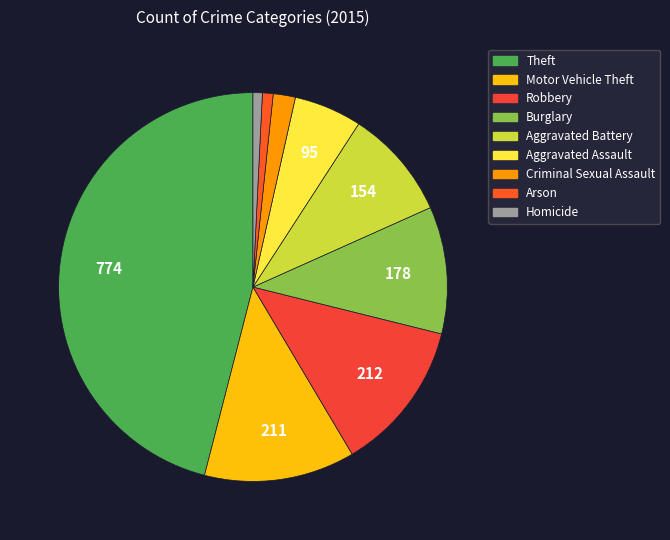

Between Theft and Motor Vehicle Theft, which is larger?

Theft